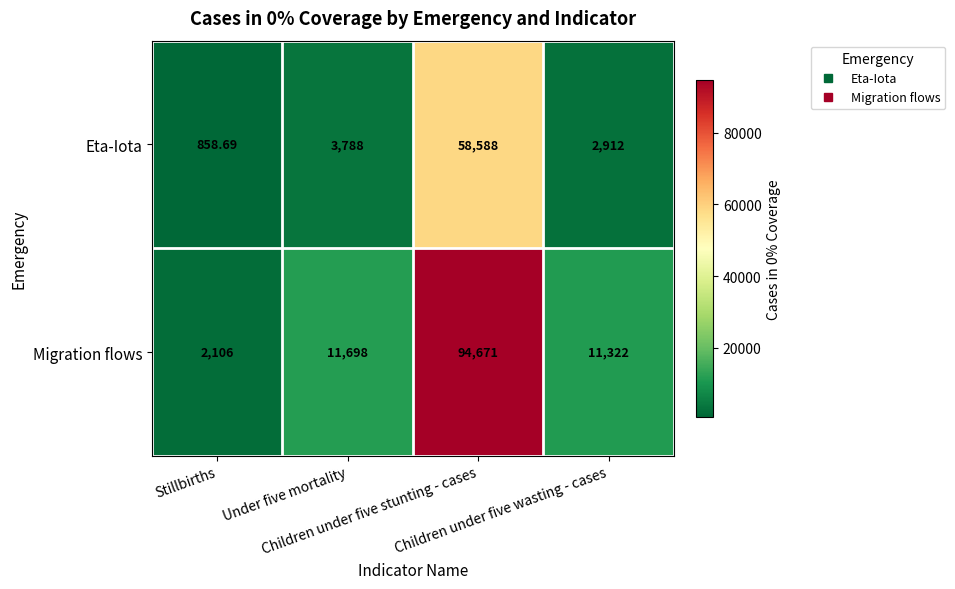

What is the total value across all series at Stillbirths?

2964.7